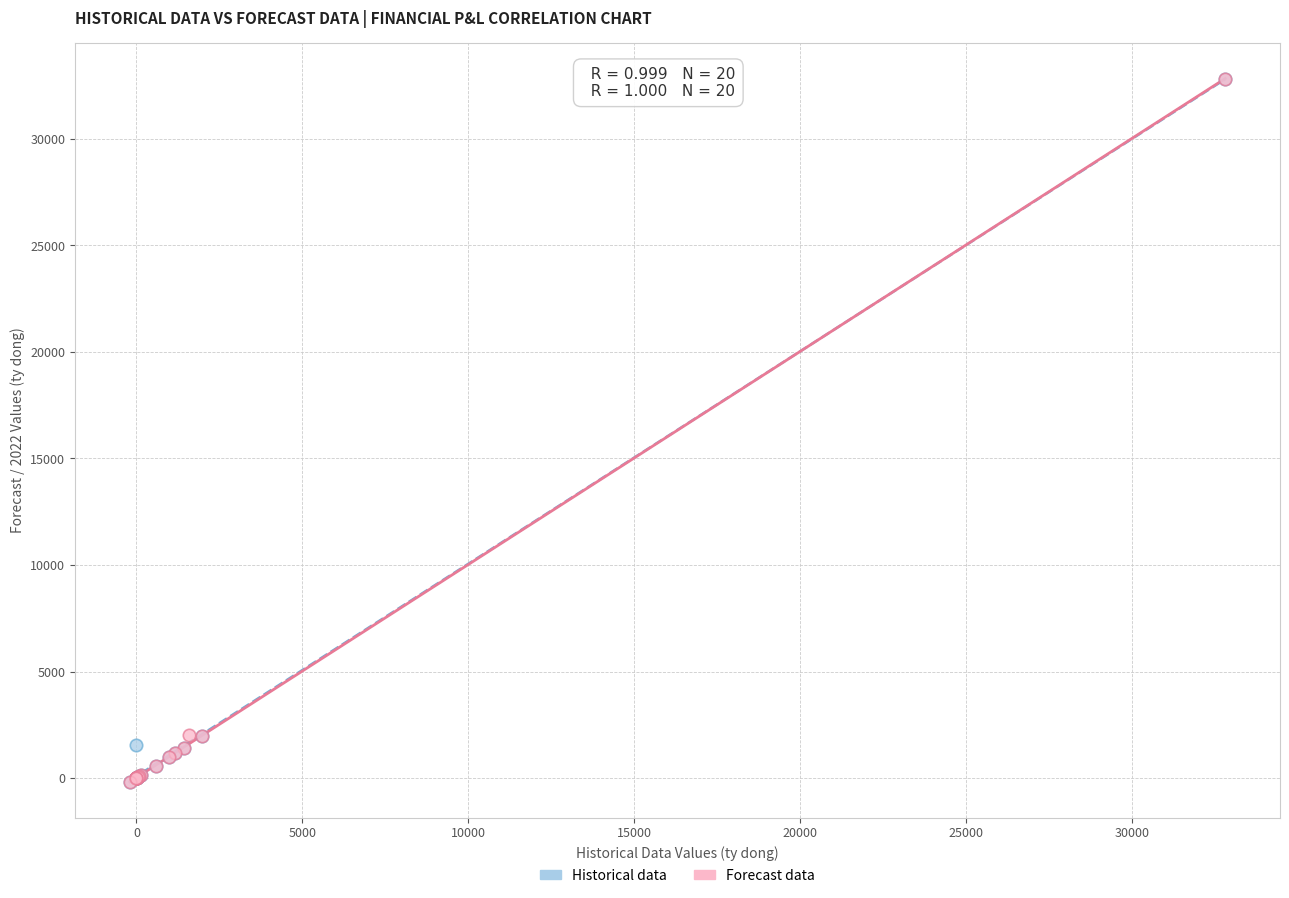

What are all the series names shown in the legend?

Historical data, Forecast data